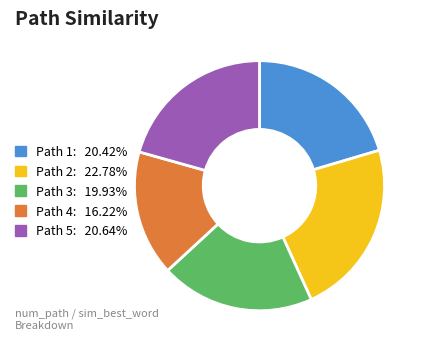

Is Path 2: 22.78% the majority of the pie?

No